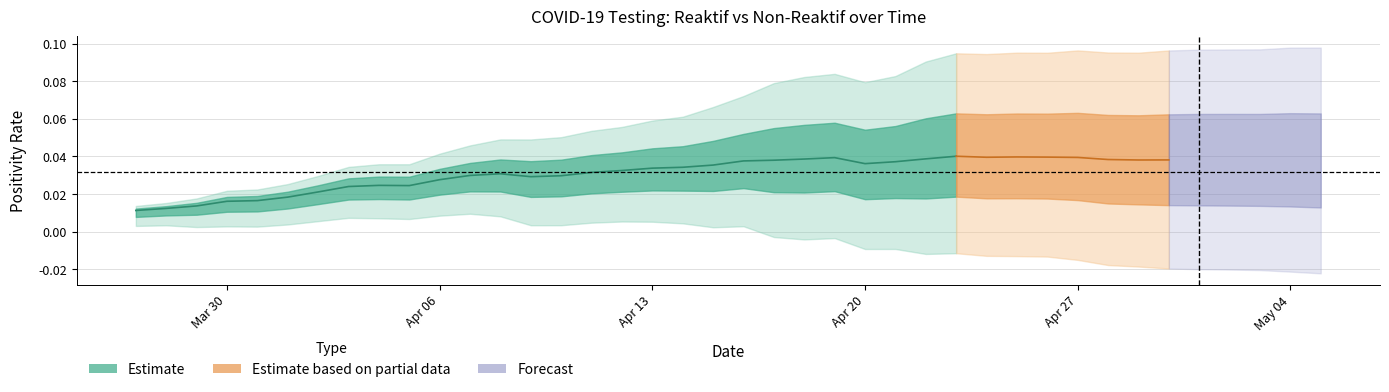

What position from the left is Mar 30?

4